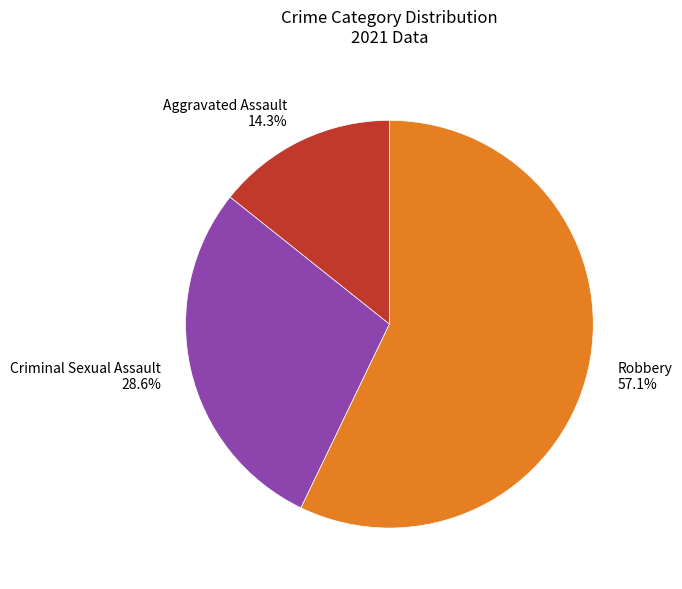

What is the majority slice?

Robbery 57.1%